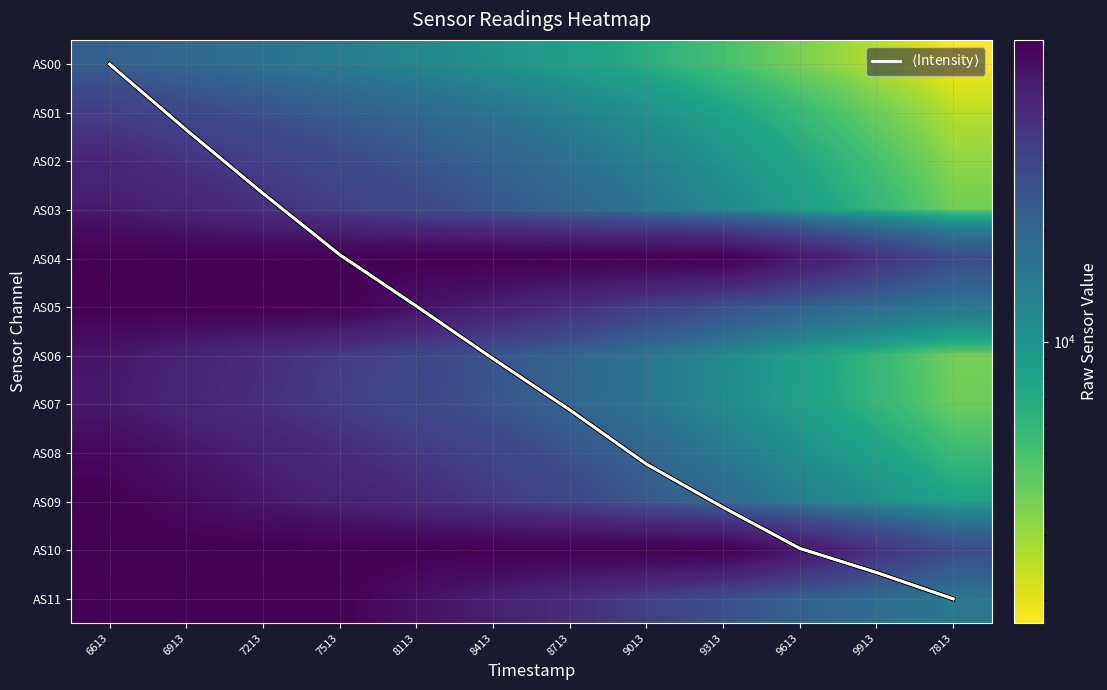

Rank the series at 6913 from lowest to highest value.

$\langle$Intensity$\rangle$, AS00, AS01, AS02, AS07, AS03, AS06, AS08, AS09, AS04, AS05, AS10, AS11